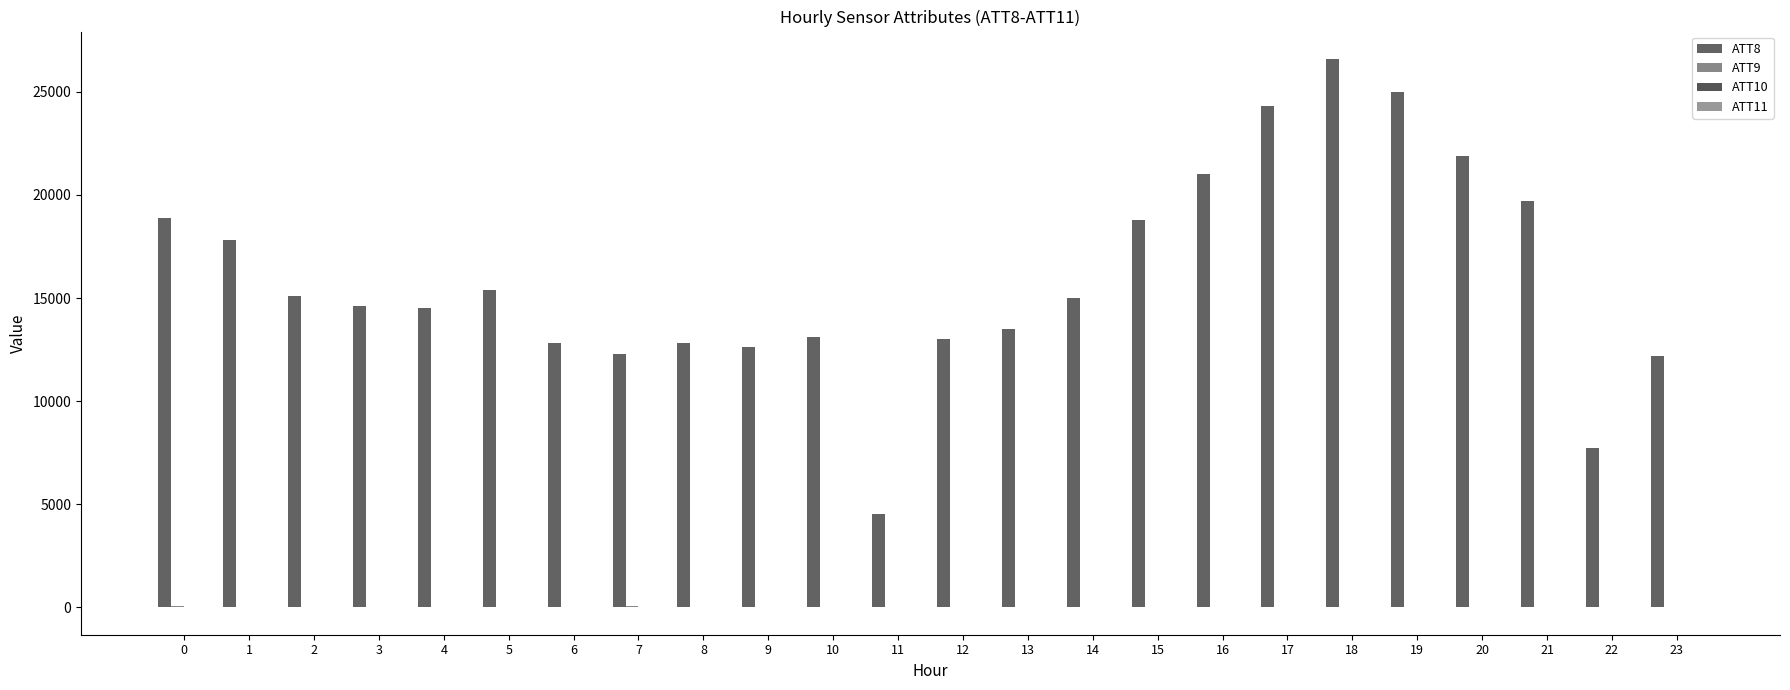

What is the value of the ATT9 bar at the 3rd from the left?

-10.0